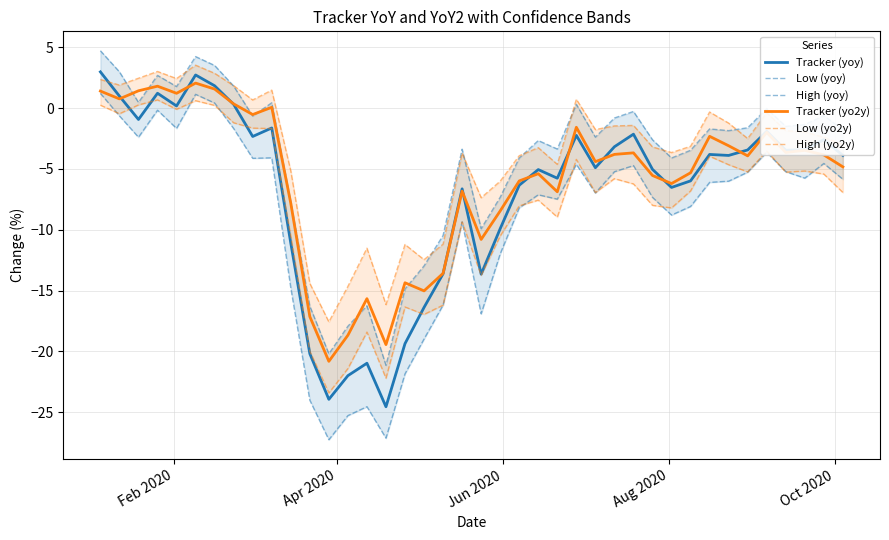

How many negative values does the Tracker (yo2y) series have?

31